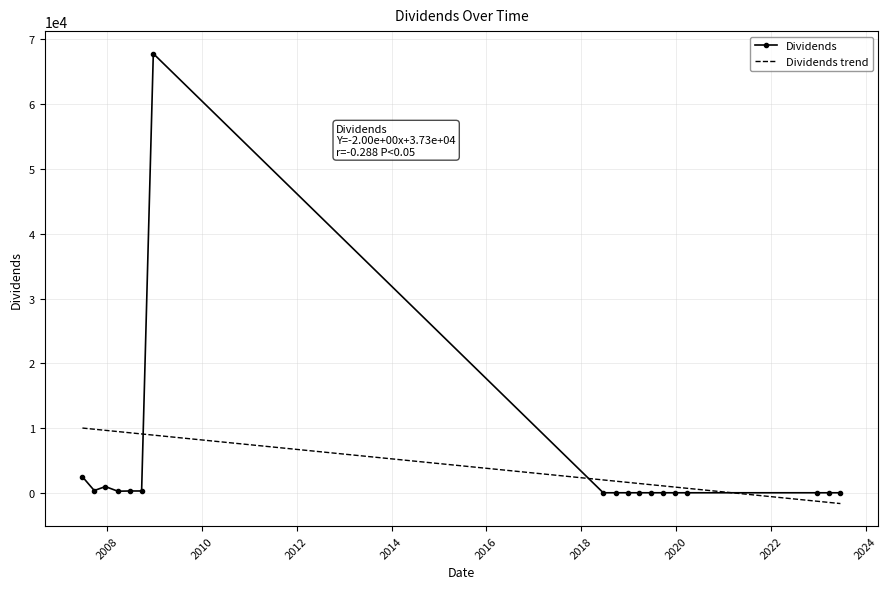

What is the difference between the second highest and second lowest values?

2470.3